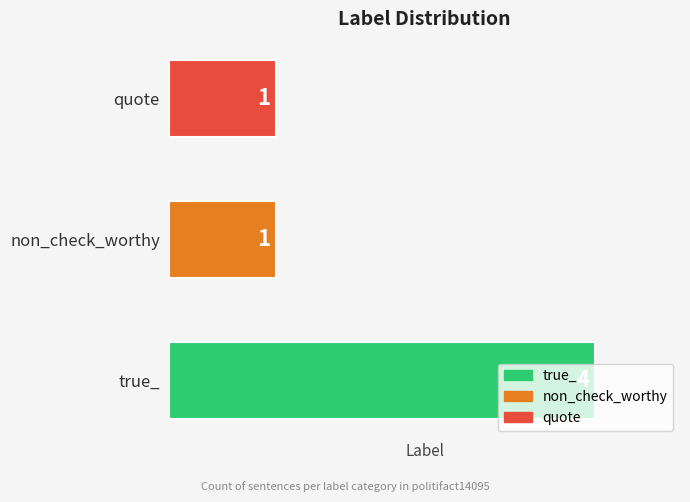

What is the greatest value displayed?

4